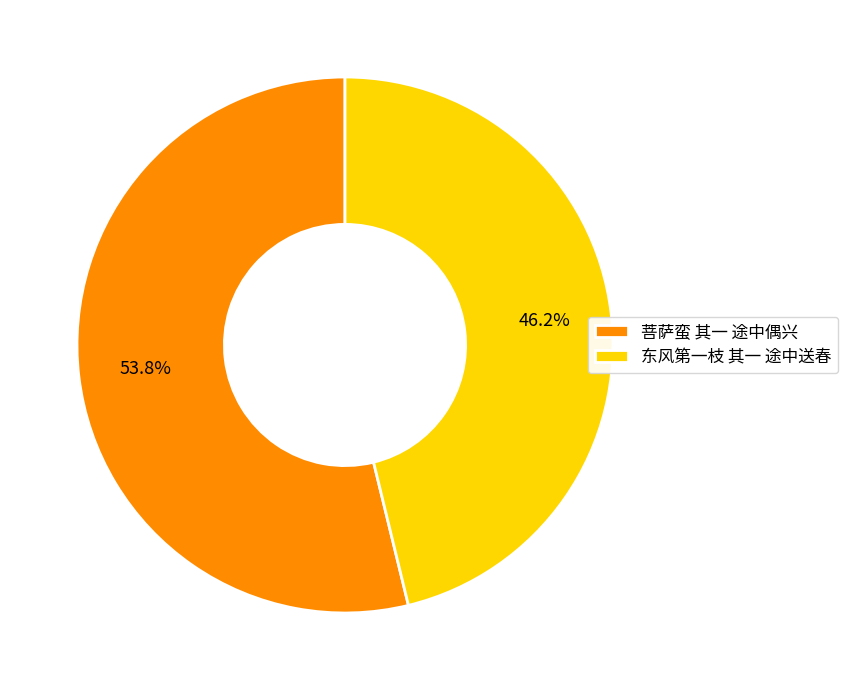

True or false: 菩萨蛮 其一 途中偶兴 accounts for 64% of the total.

False